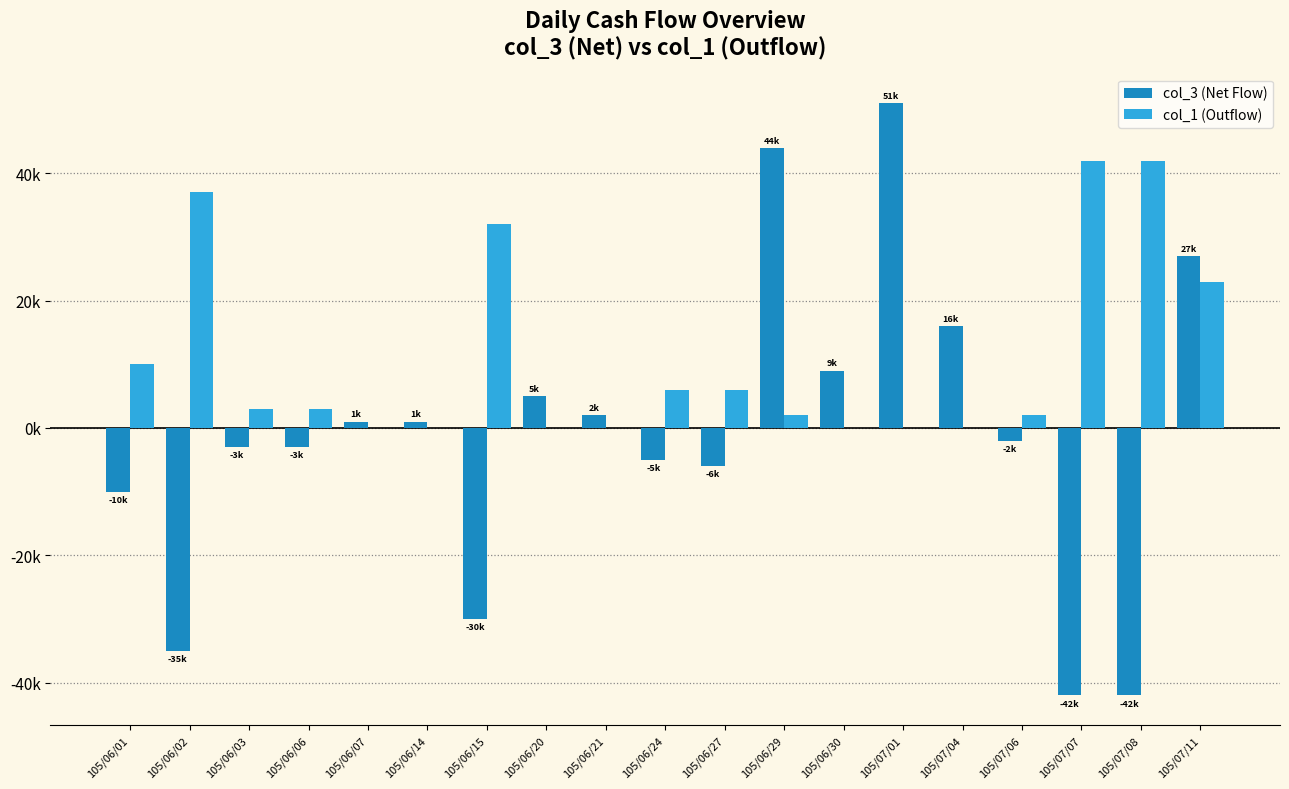

The value of col_3 (Net Flow) at 105/06/07 is 1555. True or false?

False